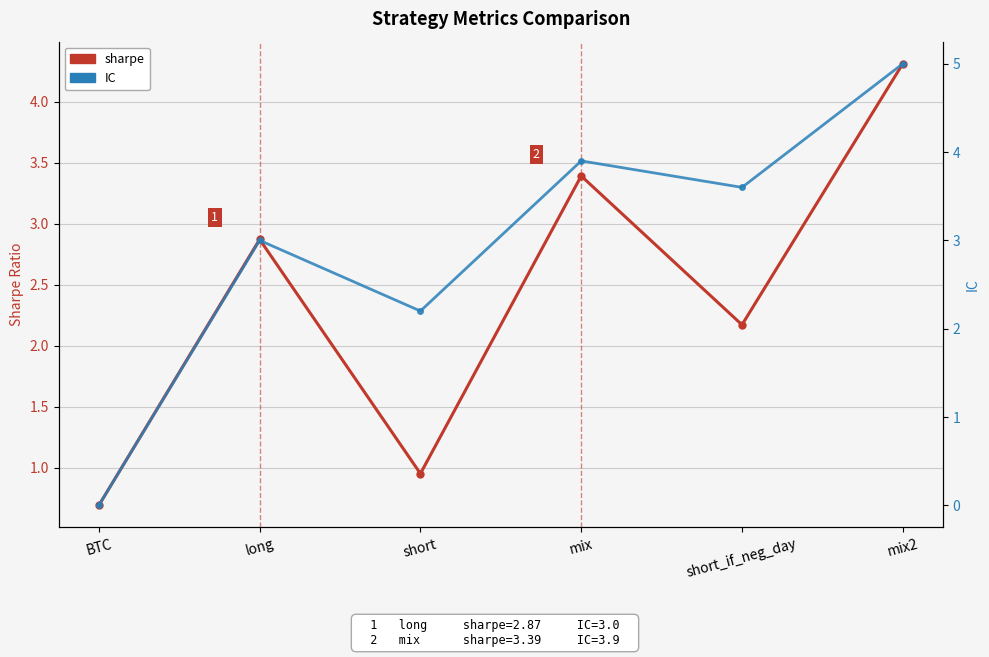

Which series has the widest spread of values?

IC